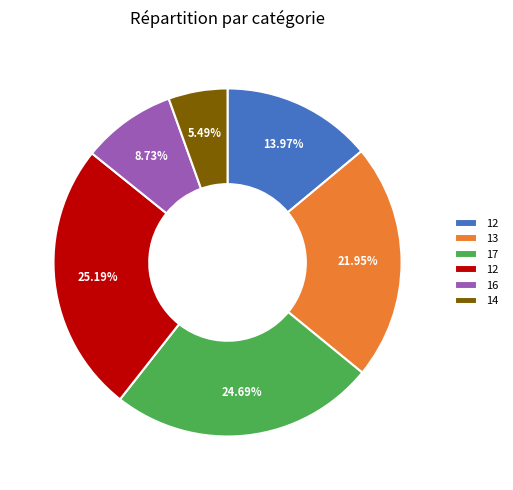

To the nearest percent, what is the average slice percentage?

17%